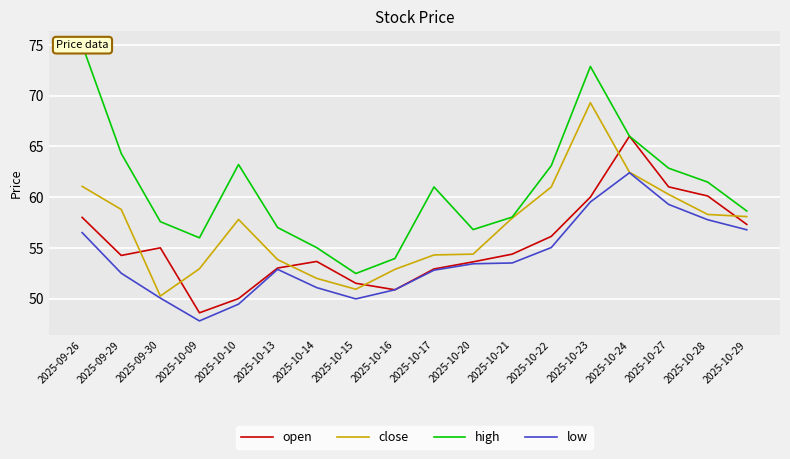

What is the difference between the highest and lowest values at 2025-09-26?

18.5